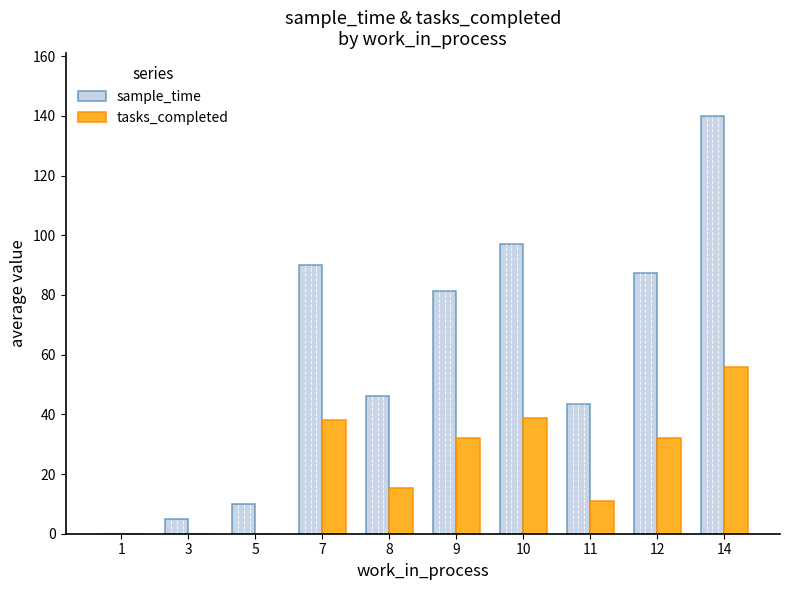

What are all the series names shown in the legend?

sample_time, tasks_completed